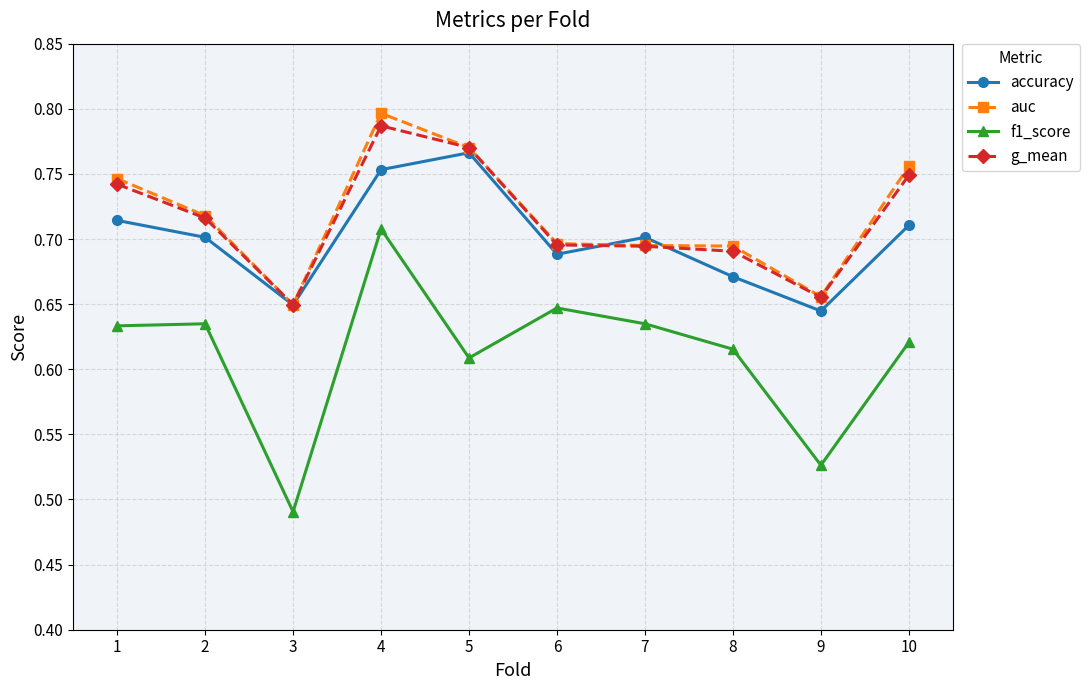

Count the accuracy values in the range 0 to 1.

10